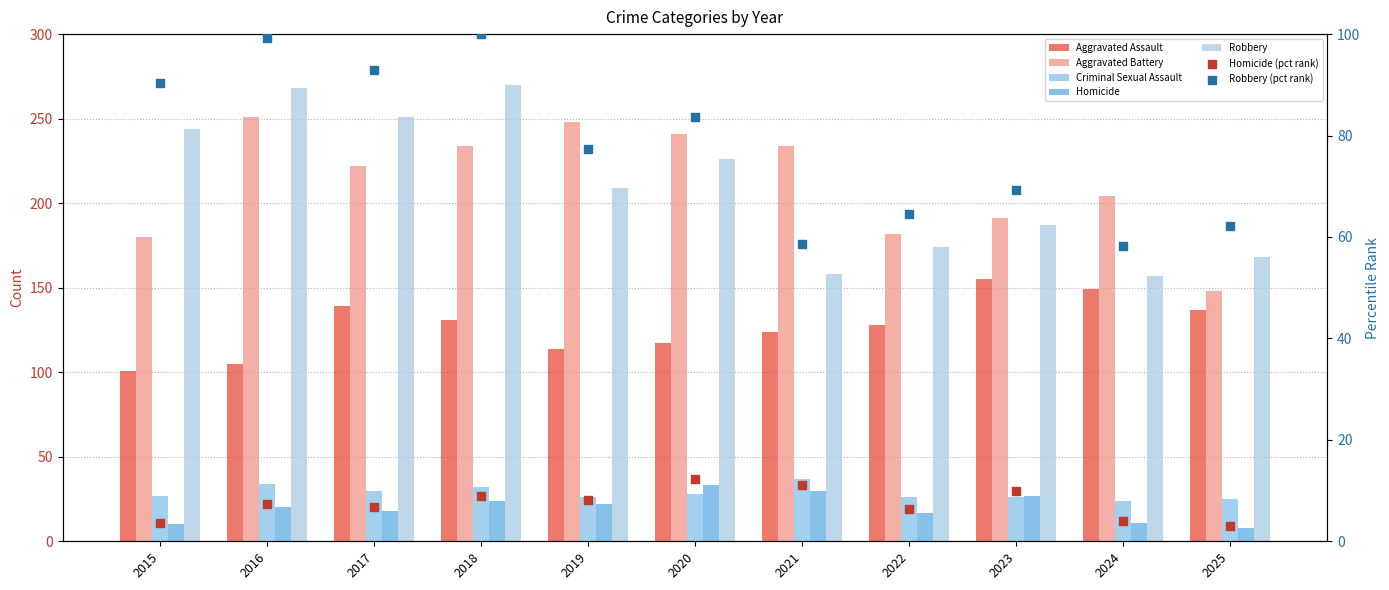

Is the value of Criminal Sexual Assault at 2018 greater than the value of Aggravated Assault at 2018?

No